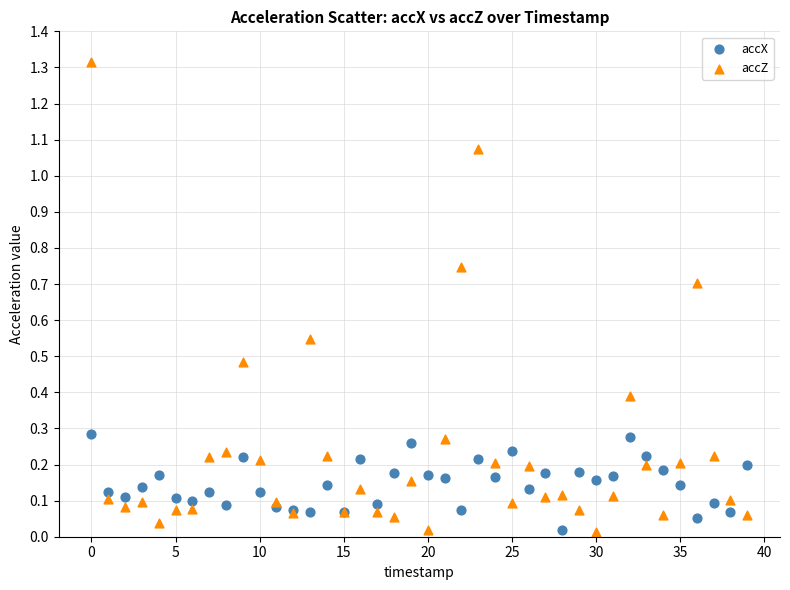

Which series has the widest spread of Y values?

accZ